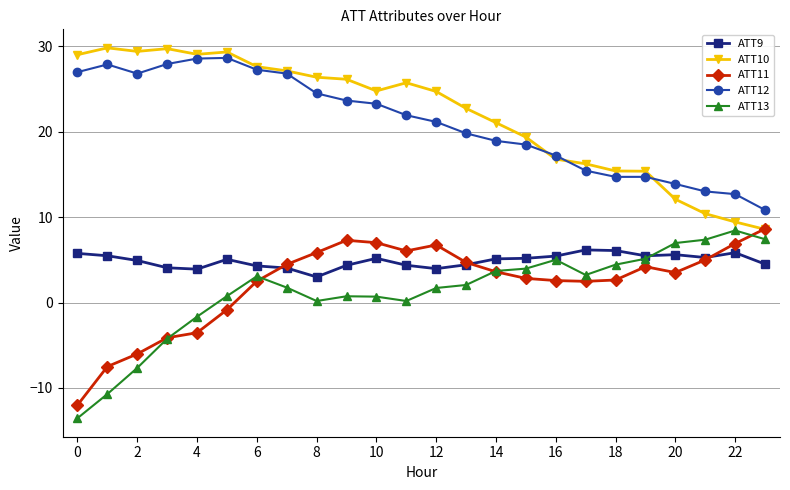

In ATT9, how many points are lower than both neighbors (excluding endpoints)?

5